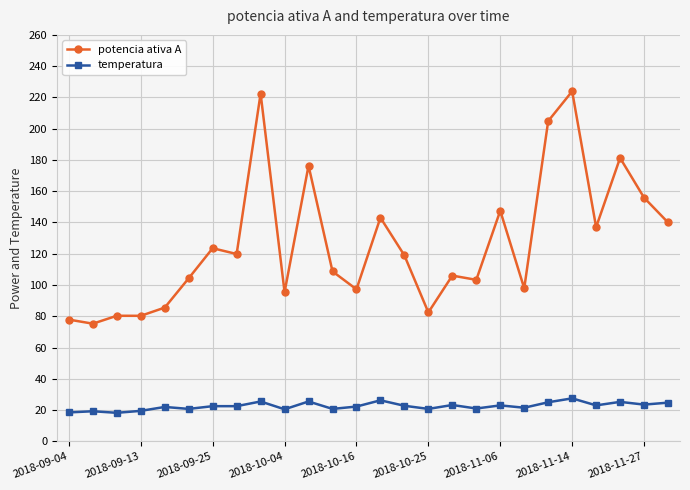

What is the value of the potencia ativa A point at the 23rd from the left?

137.0